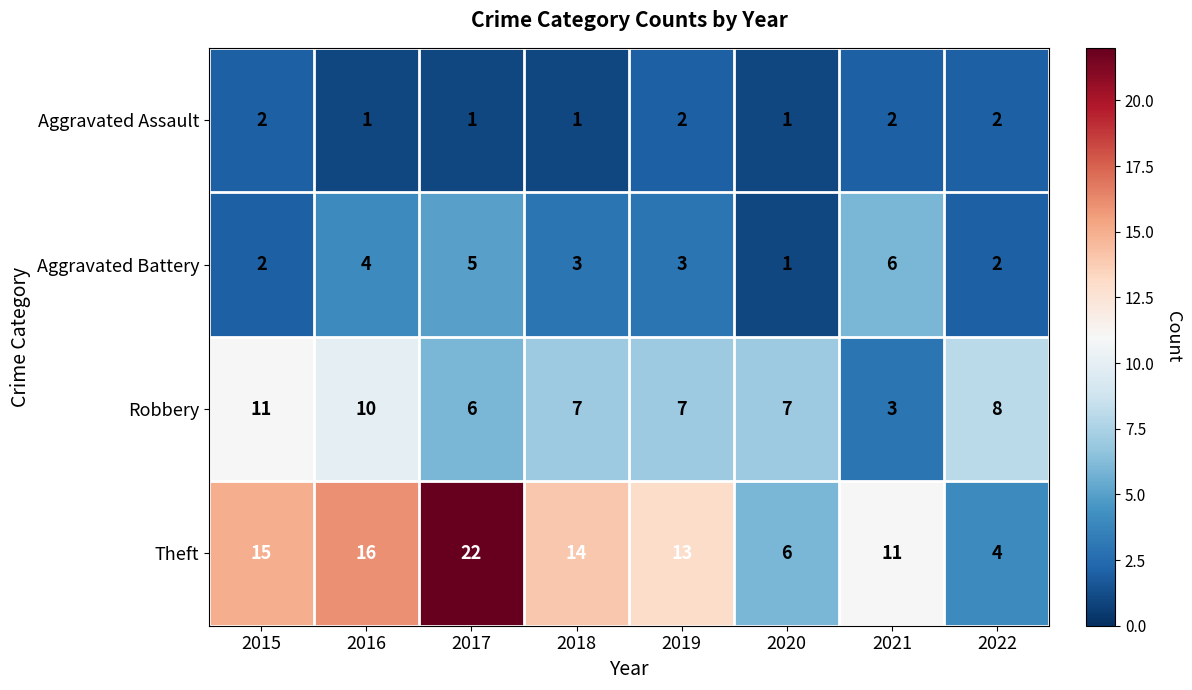

What is the total value across all series at 2021?

22